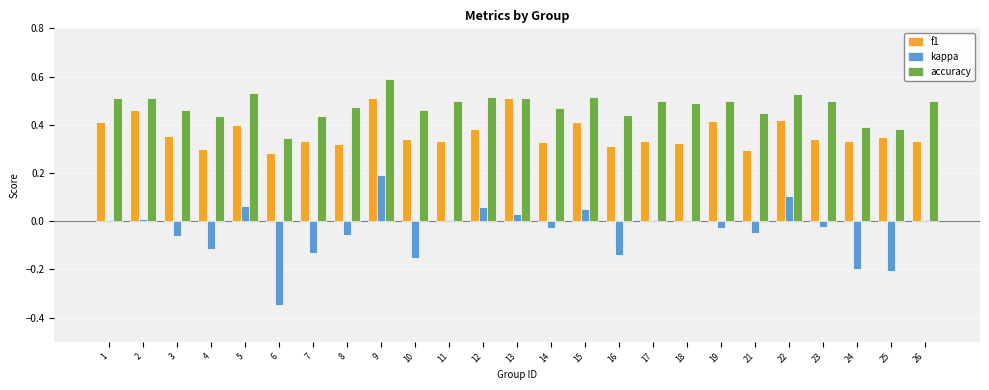

Are the bars grouped side by side (vs. stacked)?

Yes